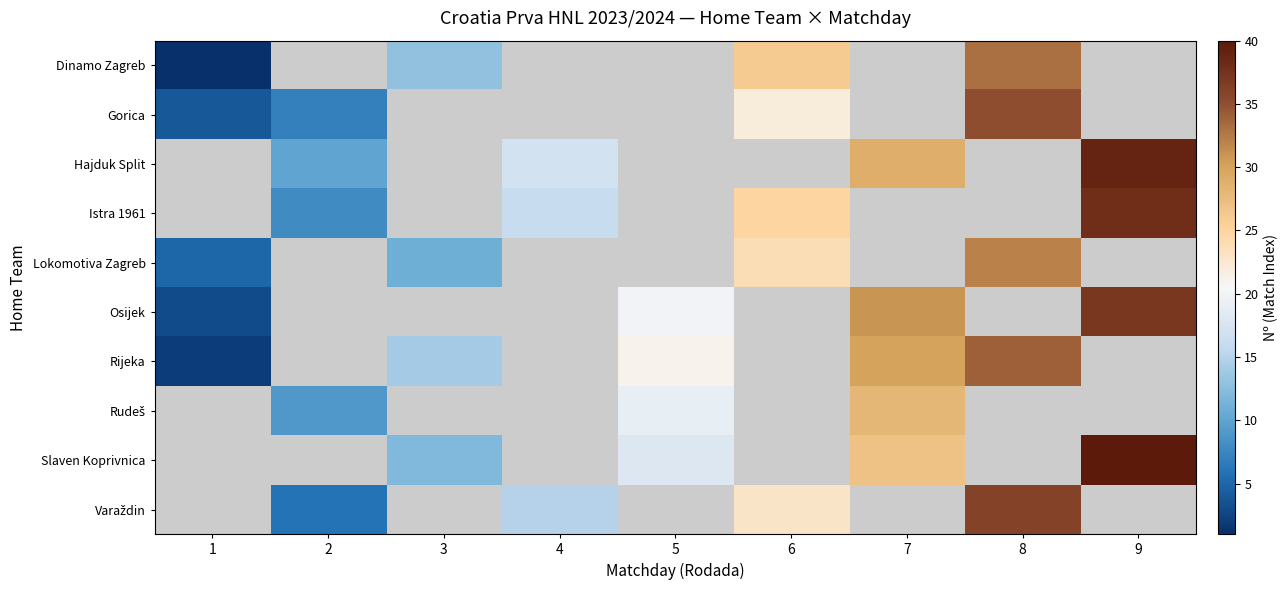

Is it true that row_0 equals 26.0 at 6?

True